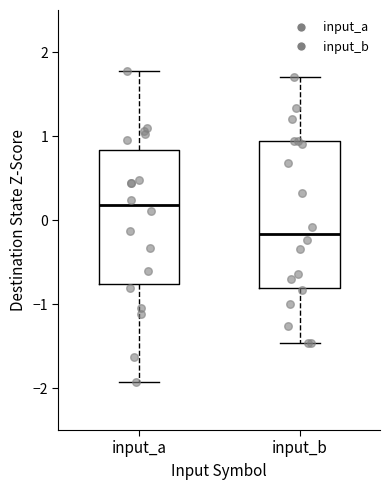

Reading left to right, transcribe this box plot: for each box, give where its median line is, the range the box spans, and where its two whiskers end, as read against the y-axis. The values are not printed on the chart, so give them approximately, as read against the axis.

input_a: median 0.2, box -0.8 to 0.8, whiskers -1.9 to 1.8
input_b: median -0.2, box -0.8 to 0.9, whiskers -1.5 to 1.7